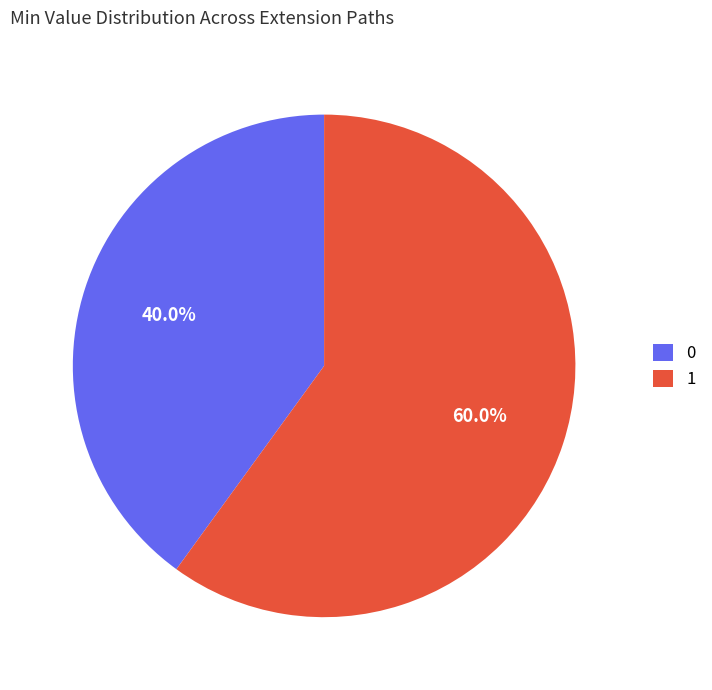

Does any single category account for the majority?

Yes